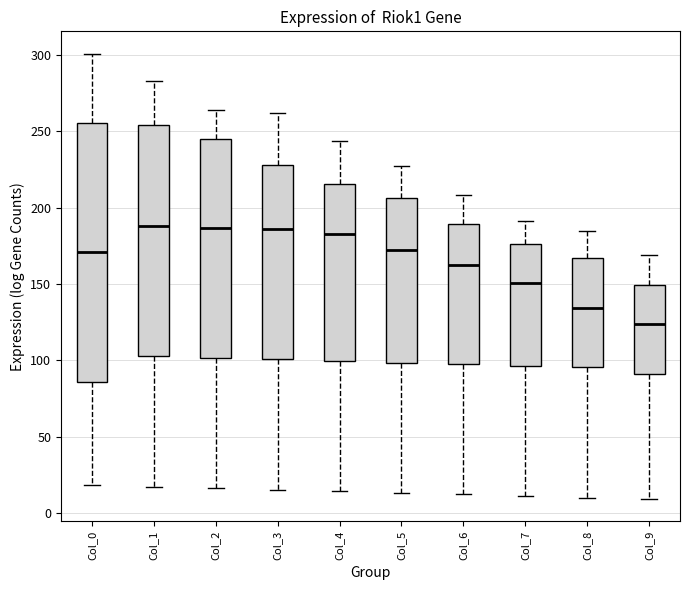

Reading left to right, read every box against the y-axis: the position of its median line, the range the box covers, and the ends of its whiskers. The values are not printed on the chart, so give them approximately, as read against the axis.

Col_0: median 170, box 85 to 255, whiskers 20 to 300
Col_1: median 190, box 105 to 255, whiskers 15 to 285
Col_2: median 185, box 100 to 245, whiskers 15 to 265
Col_3: median 185, box 100 to 230, whiskers 15 to 260
Col_4: median 185, box 100 to 215, whiskers 15 to 245
Col_5: median 175, box 100 to 205, whiskers 15 to 225
Col_6: median 165, box 100 to 190, whiskers 10 to 210
Col_7: median 150, box 95 to 175, whiskers 10 to 190
Col_8: median 135, box 95 to 165, whiskers 10 to 185
Col_9: median 125, box 90 to 150, whiskers 10 to 170